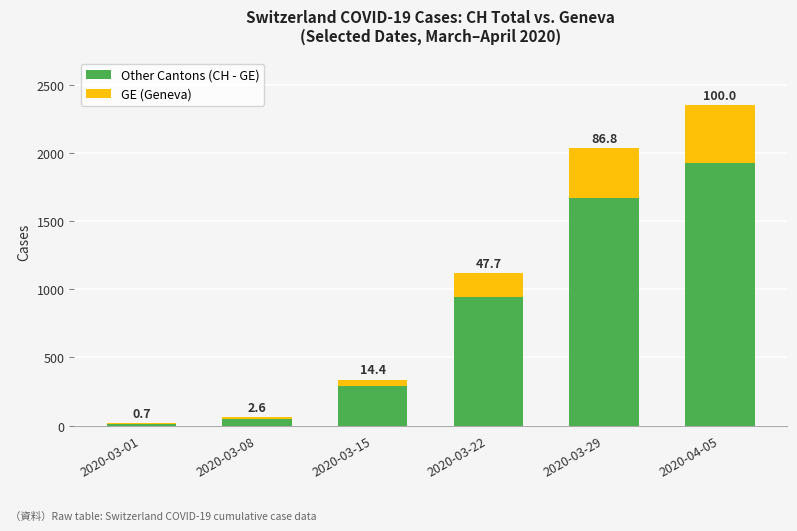

The value of GE (Geneva) at 2020-03-08 is 9. True or false?

True